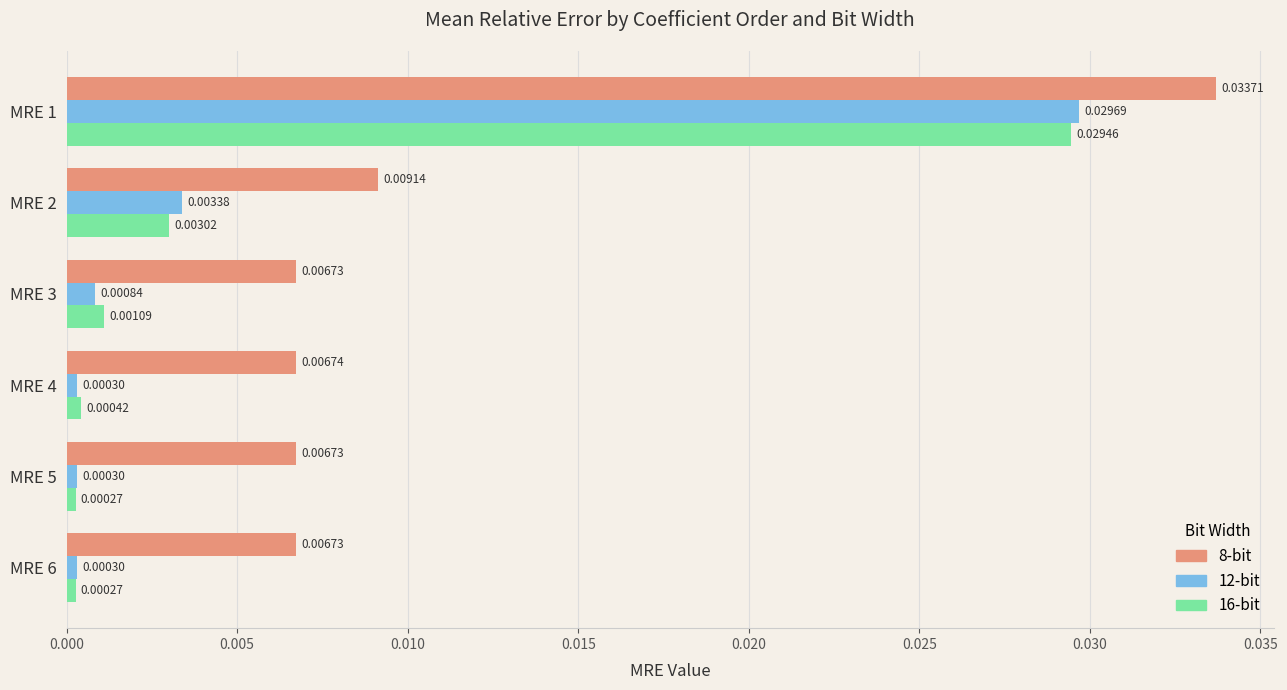

Which series has the largest total across all categories?

8-bit